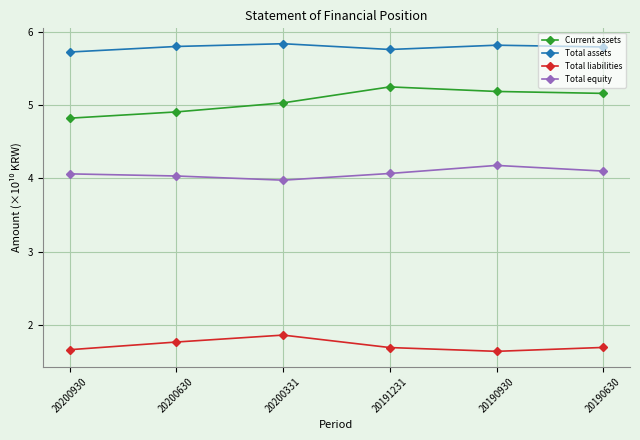

What is the difference between the second highest and minimum values in the Current assets series?

0.4